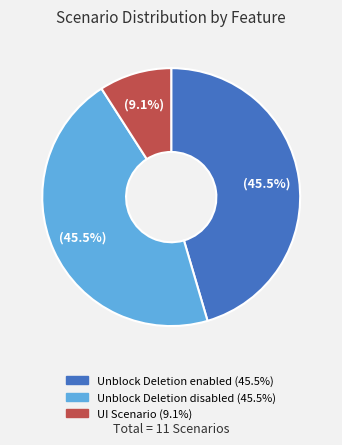

How many slices are in this pie chart?

3